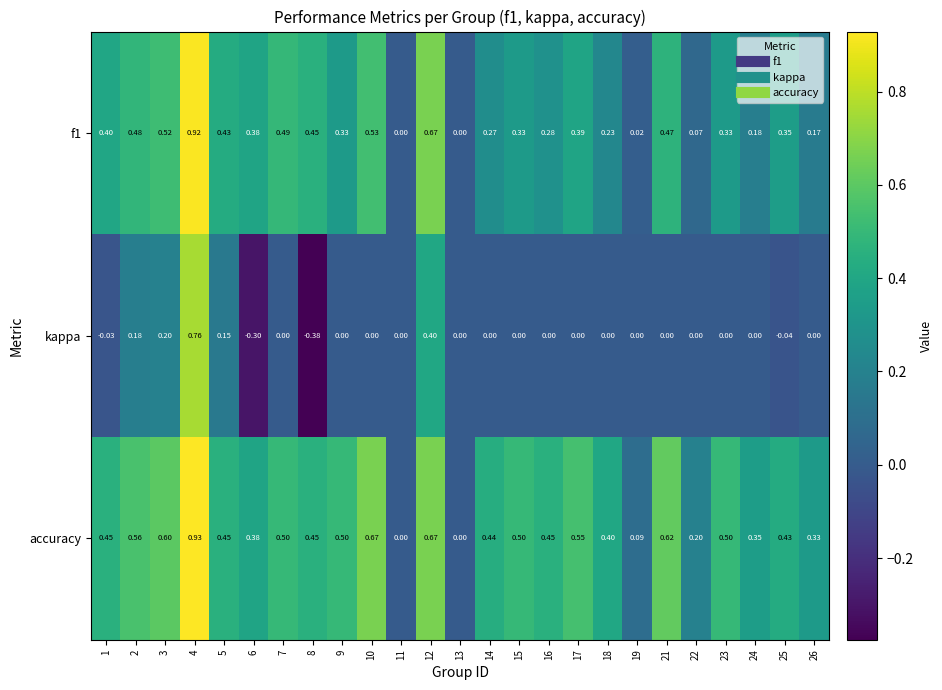

Is the value of f1 at 15 greater than the value of accuracy at 13?

Yes